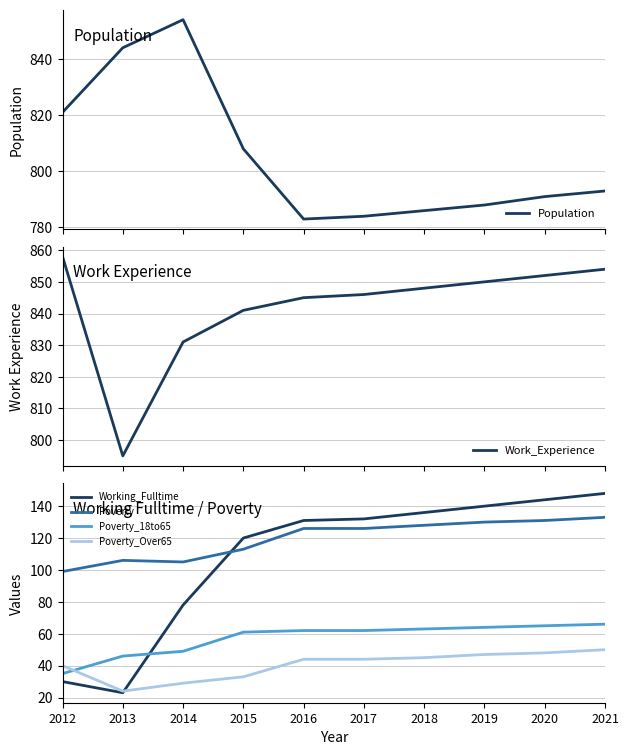

How many interior local valleys does the Work_Experience series have?

1